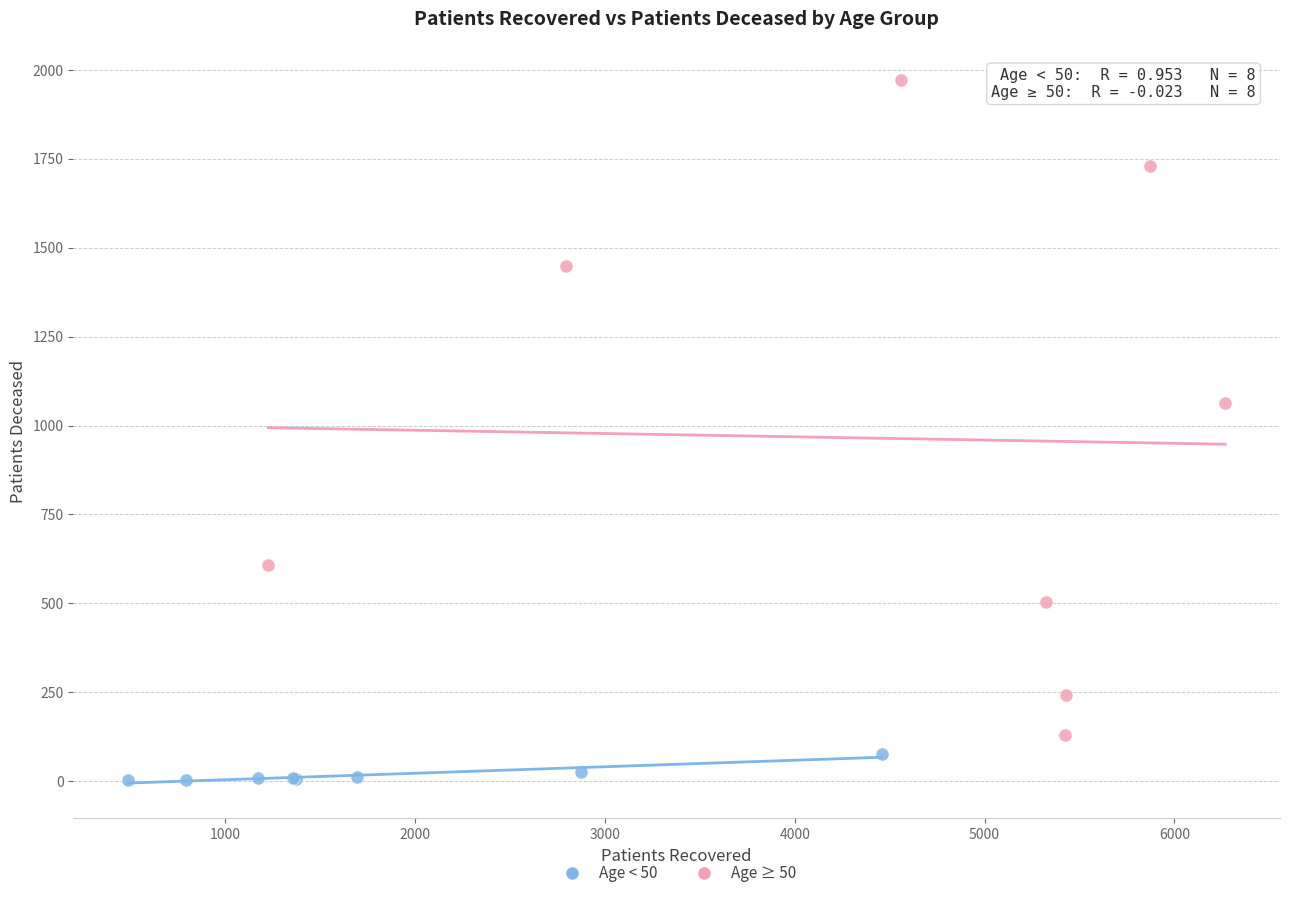

Which series reaches the maximum Y coordinate?

Age ≥ 50